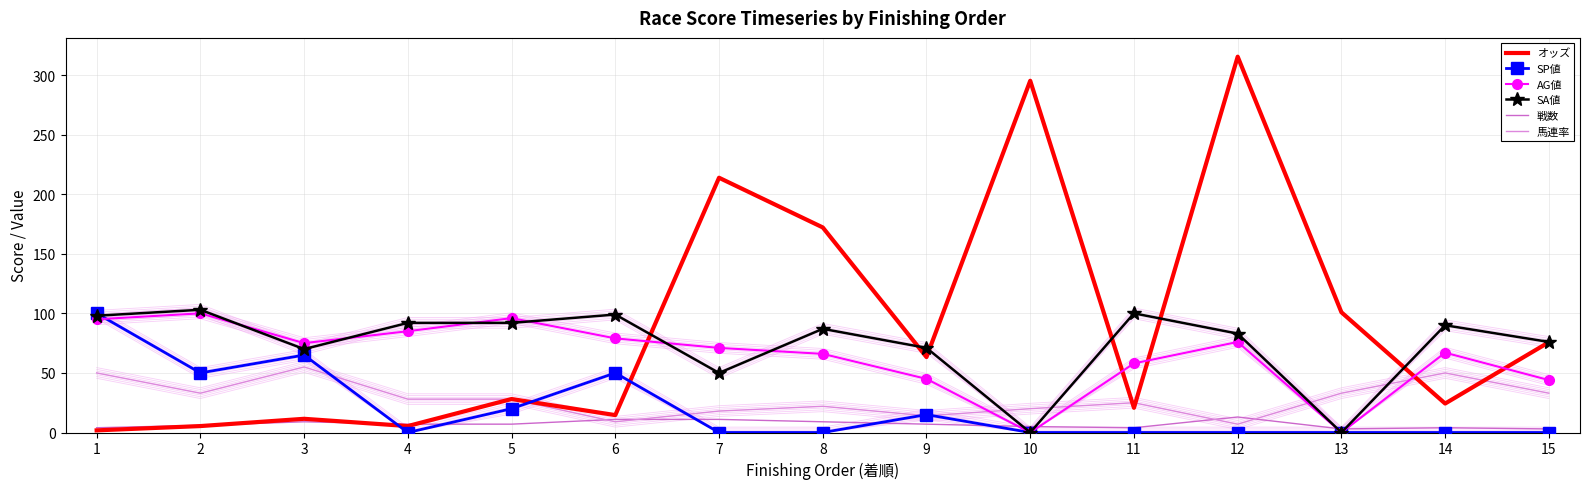

At how many categories does at least one series exceed 215?

2